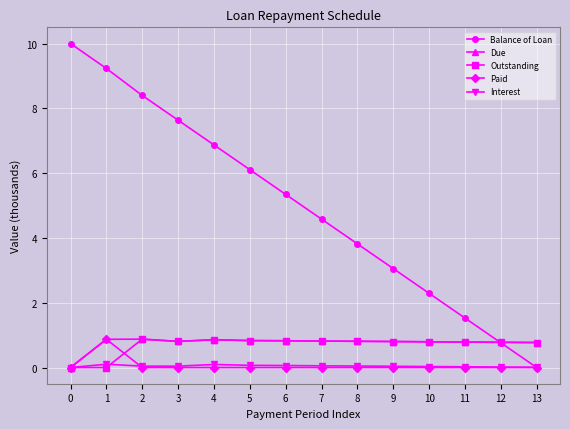

Between 3 and 5, which series saw the biggest shift?

Balance of Loan